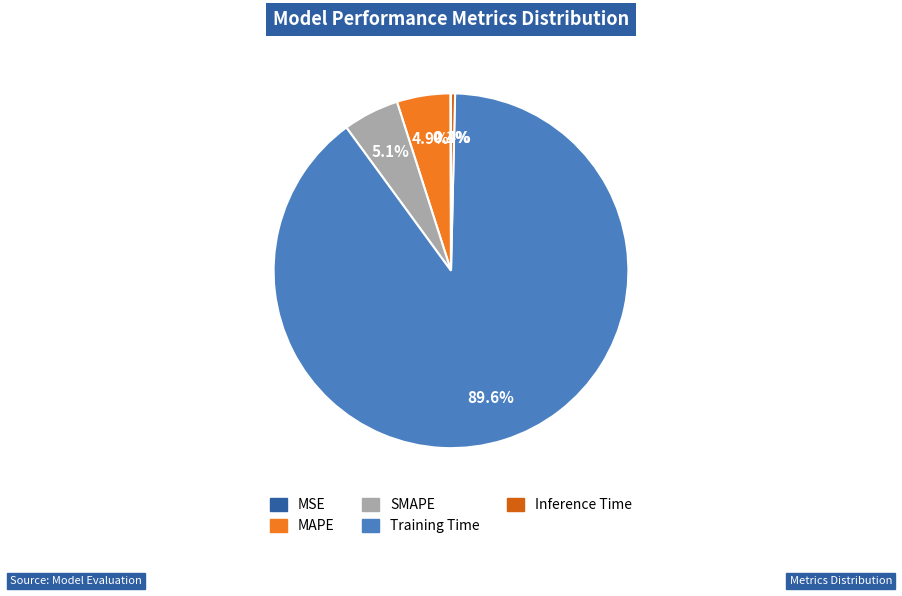

What is the largest slice in the pie chart?

Training Time